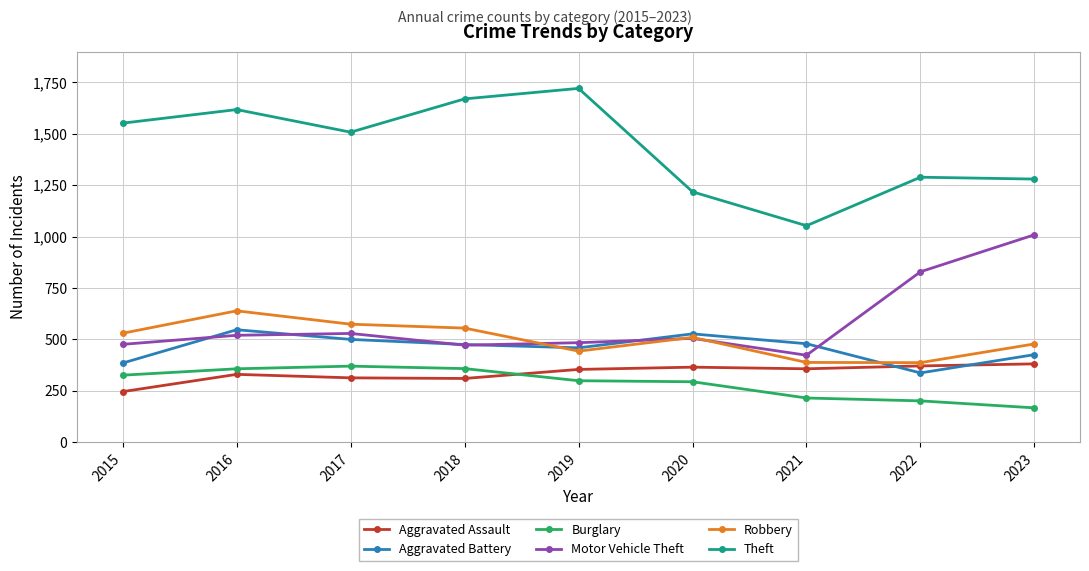

What is the value of the Motor Vehicle Theft point at the 9th from the left?

1009